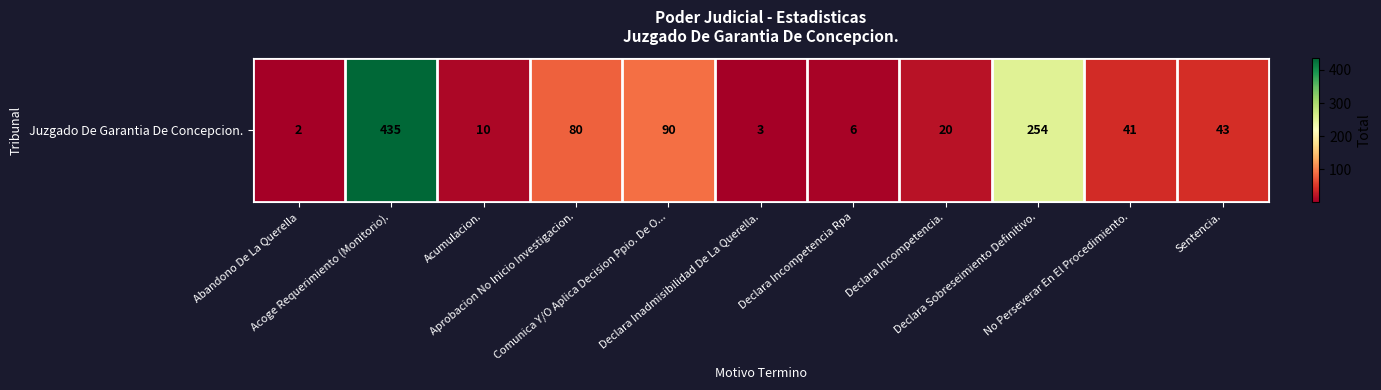

At which label is the value closest to 218?

Declara Sobreseimiento Definitivo.